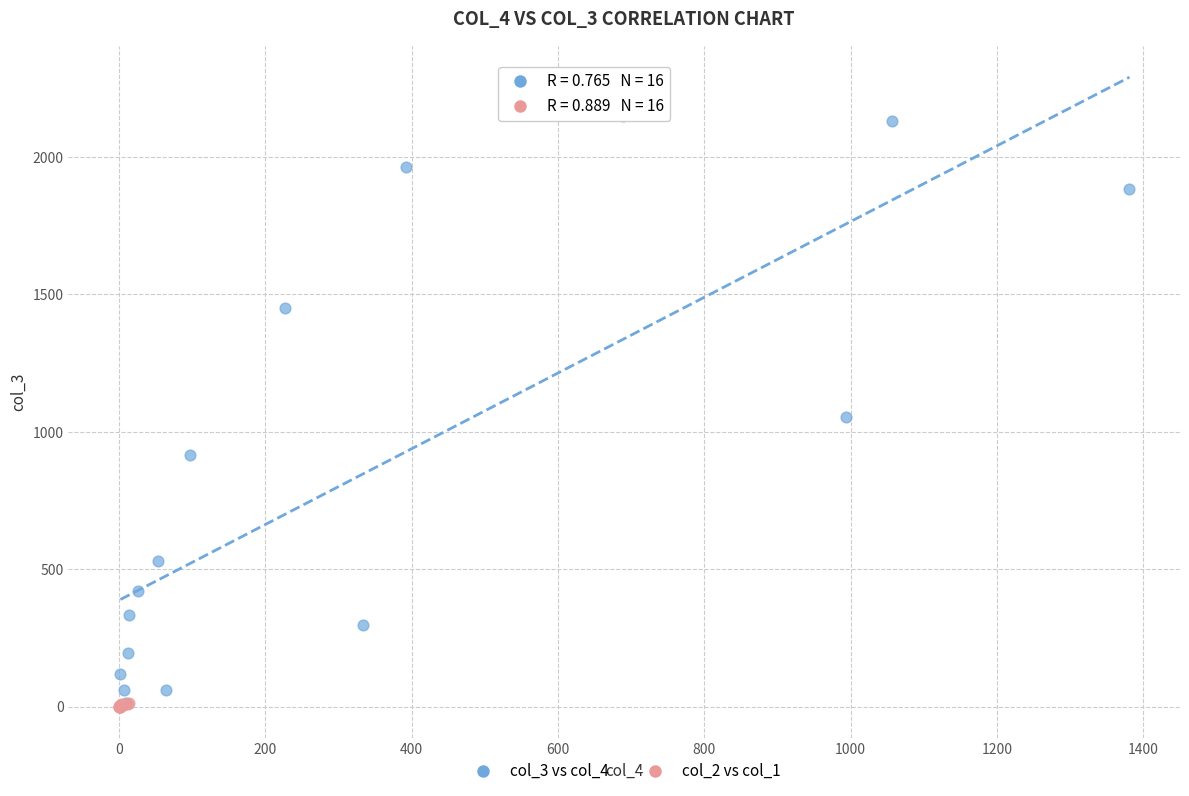

Which series has the largest Y range (max minus min)?

col_3 vs col_4